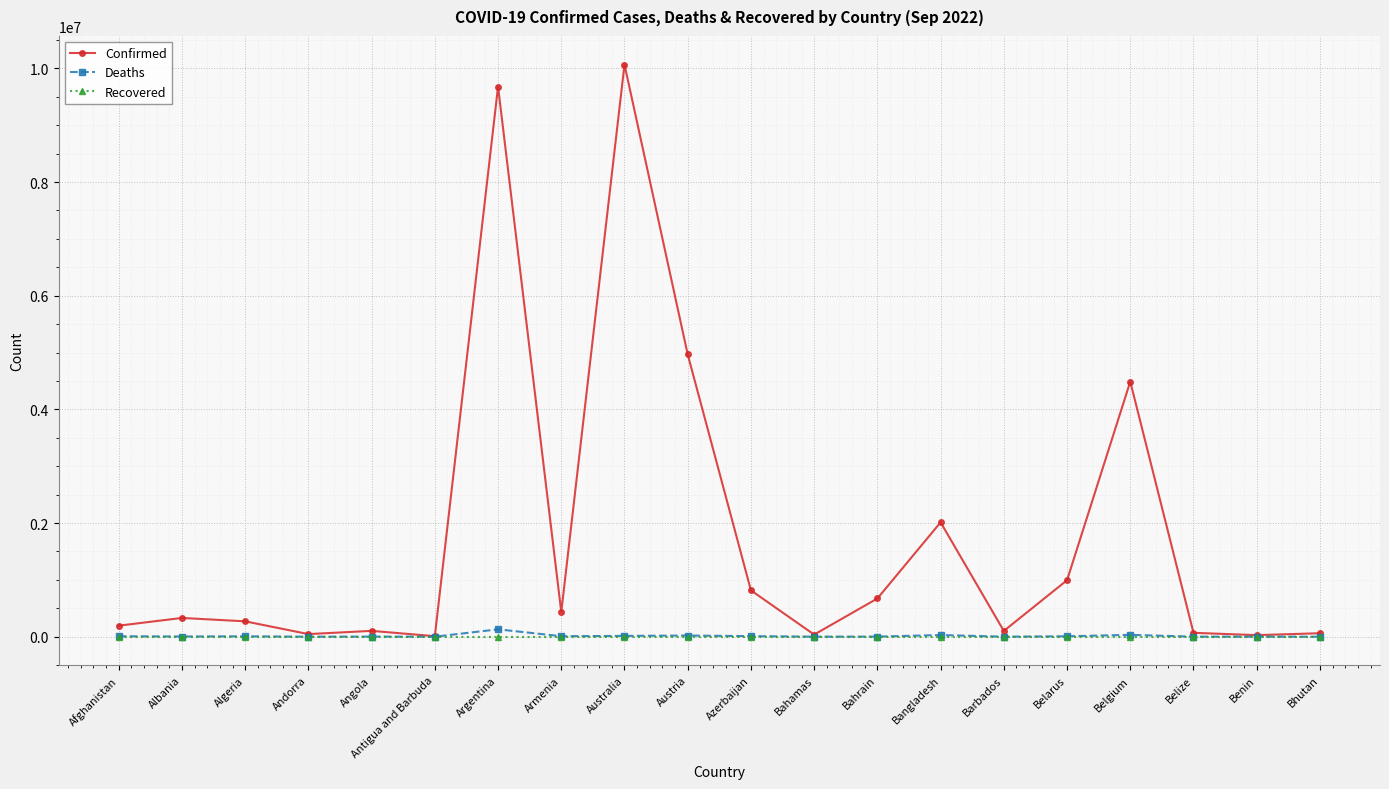

Rank the series by their maximum value, from lowest to highest.

Recovered, Deaths, Confirmed